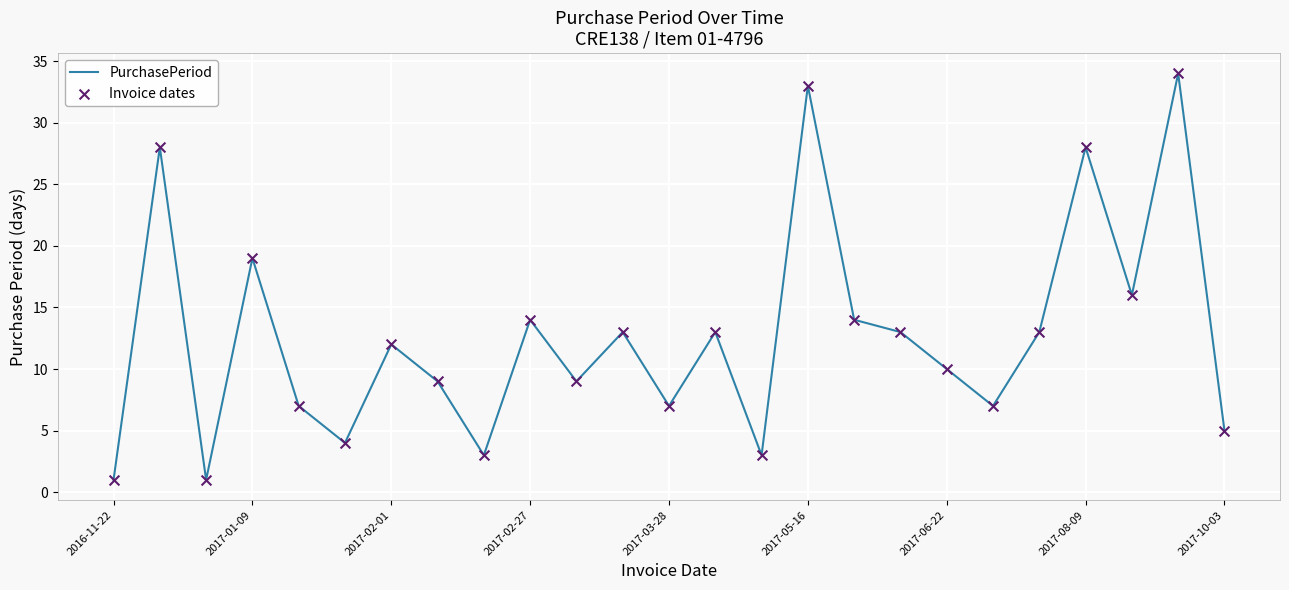

What is the maximum value shown in the chart?

34